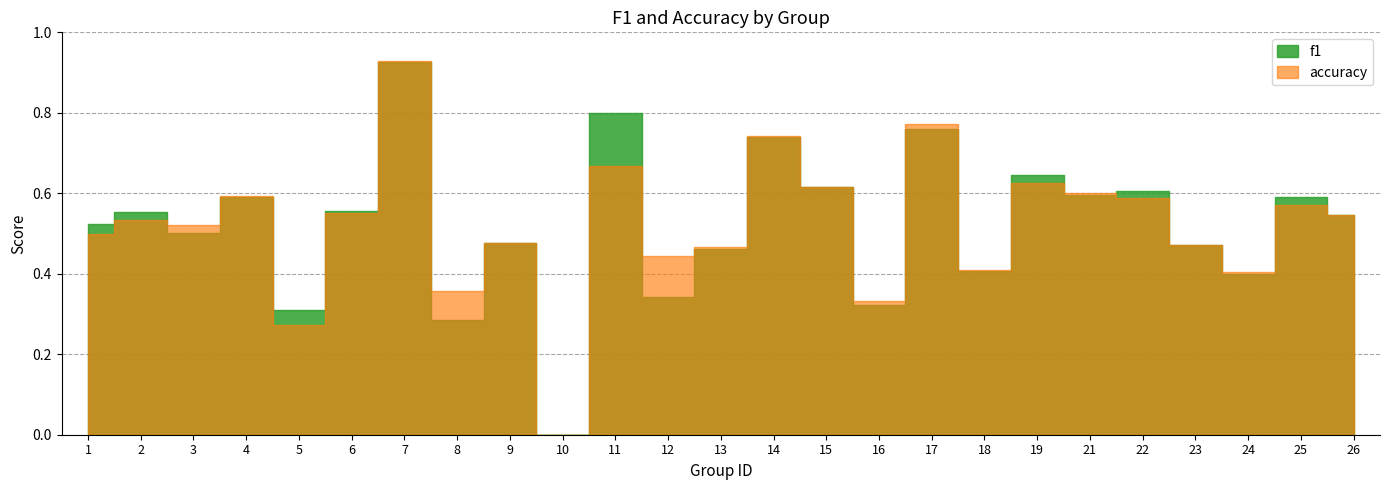

At 17, list the series in order from smallest to largest.

f1, accuracy